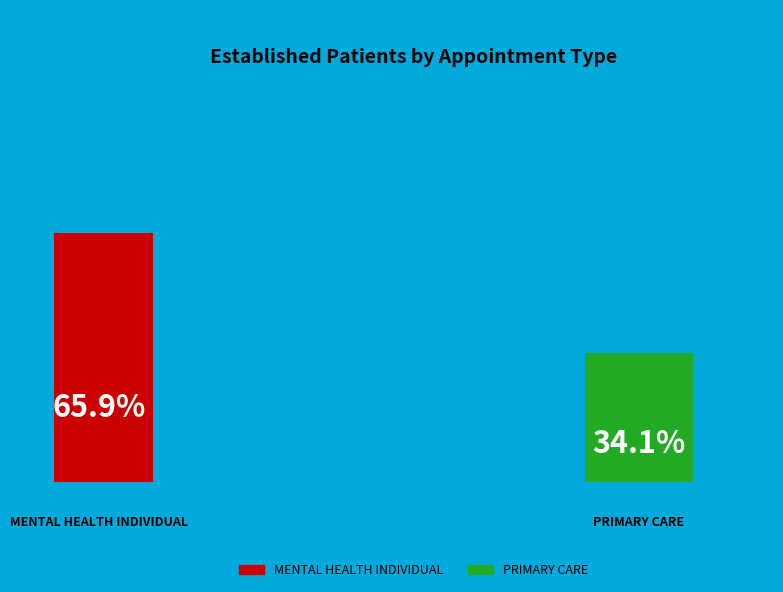

True or false: MENTAL HEALTH INDIVIDUAL accounts for 76% of the total.

False